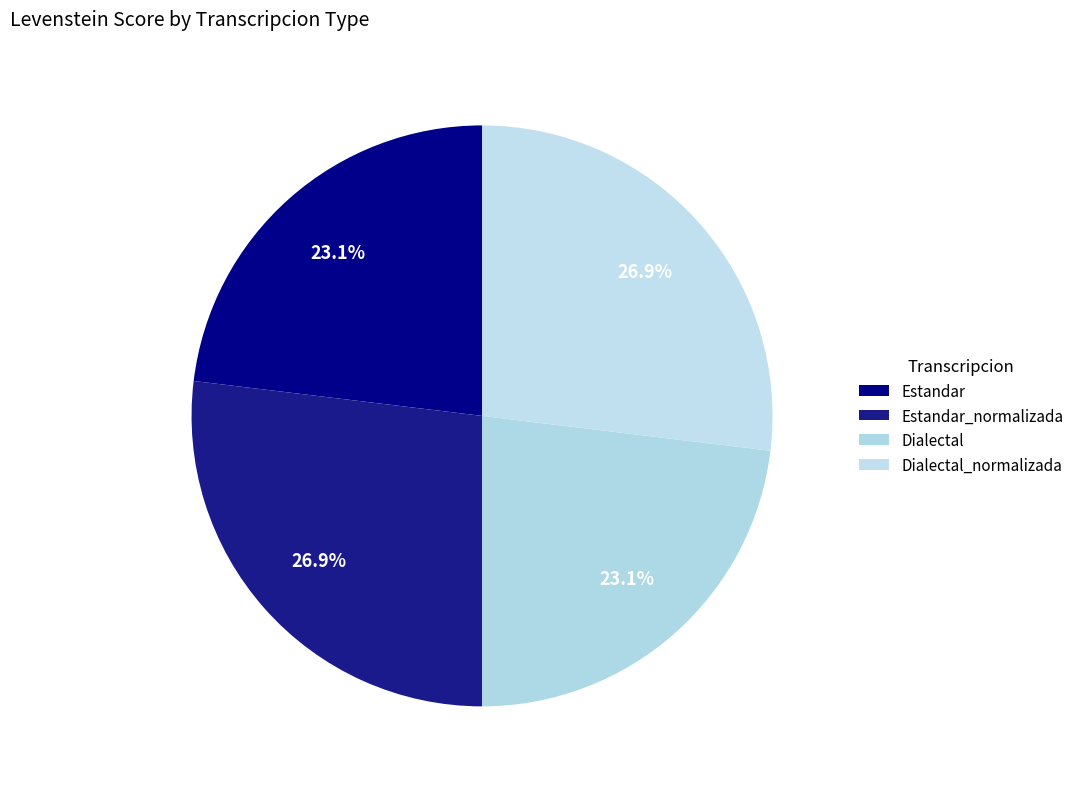

To the nearest percent, what percentage of the pie is Estandar_normalizada?

27%